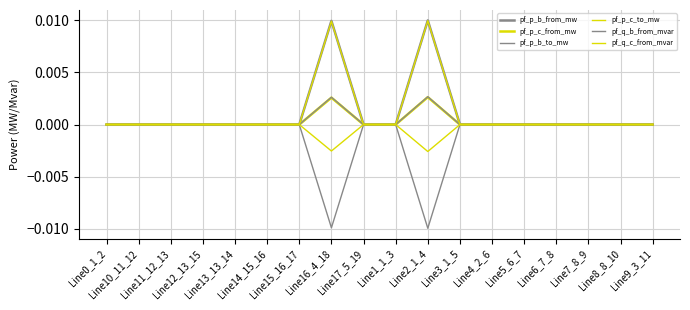

Is this an area chart (filled region under the line)?

No